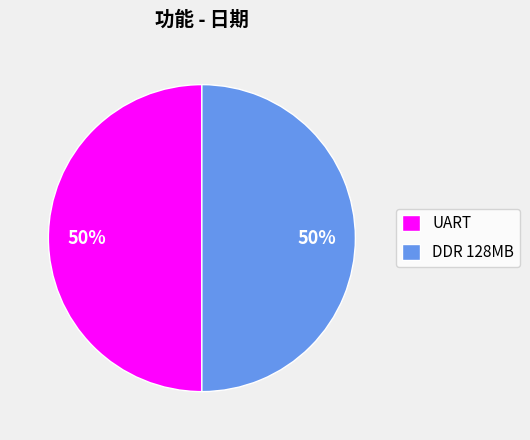

To the nearest percent, what is the combined percentage of DDR 128MB and UART?

100%